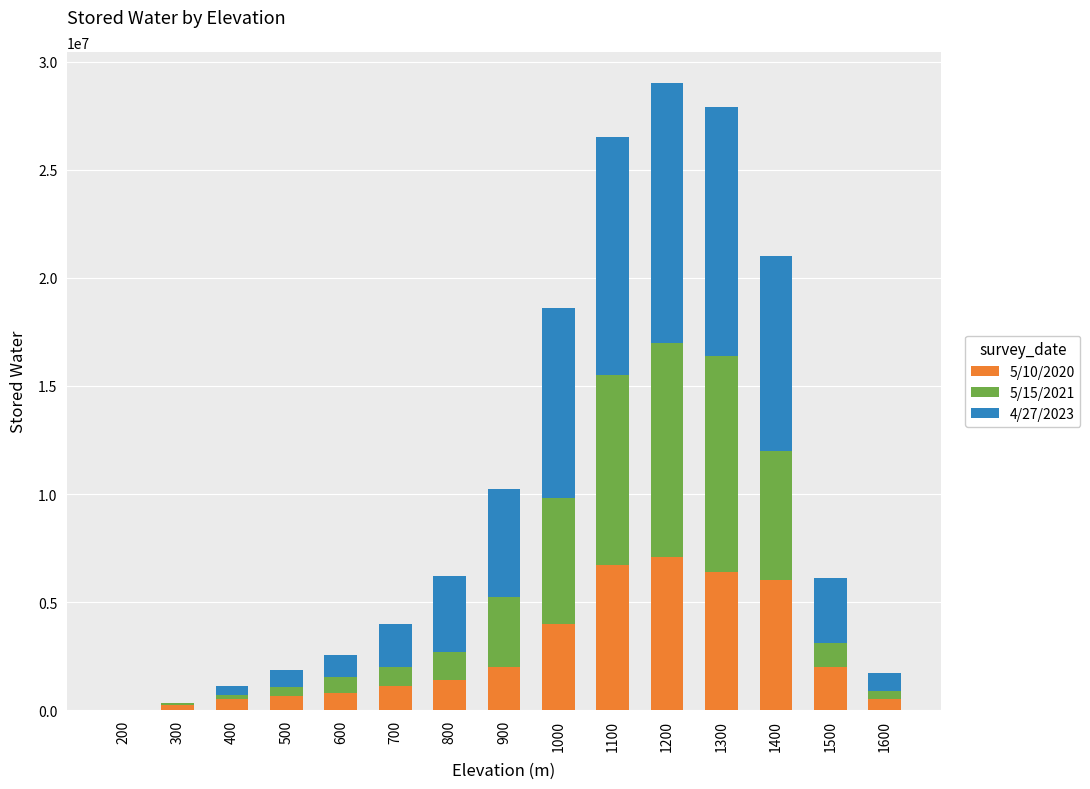

The value of 5/10/2020 at 1000 is 4000000. True or false?

True